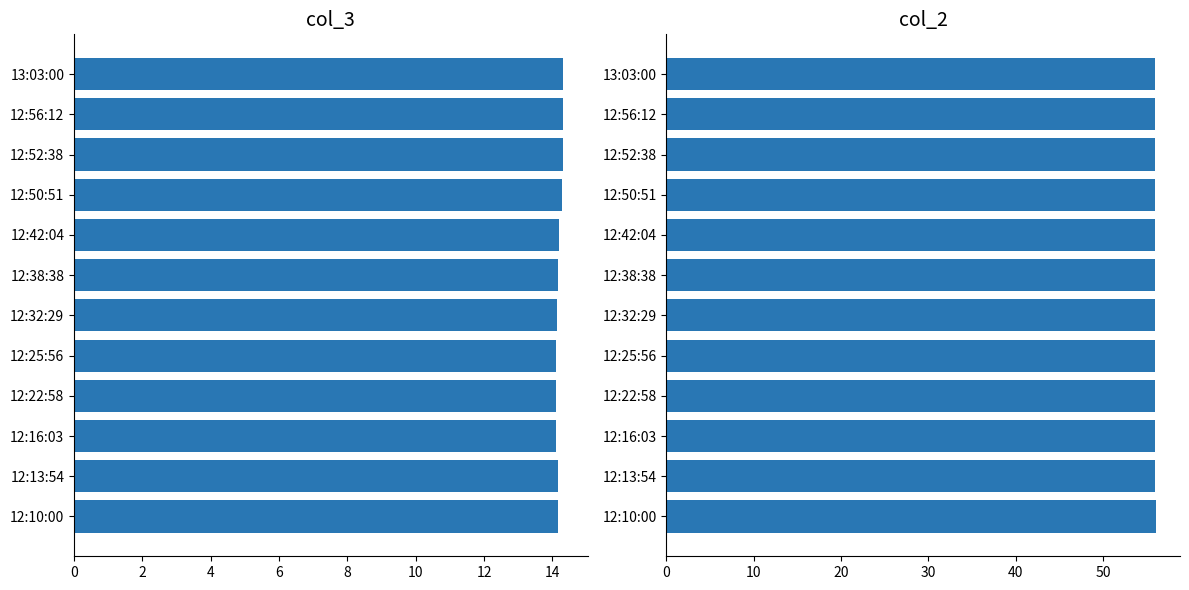

What is the lowest value of the col_2 series?

55.9